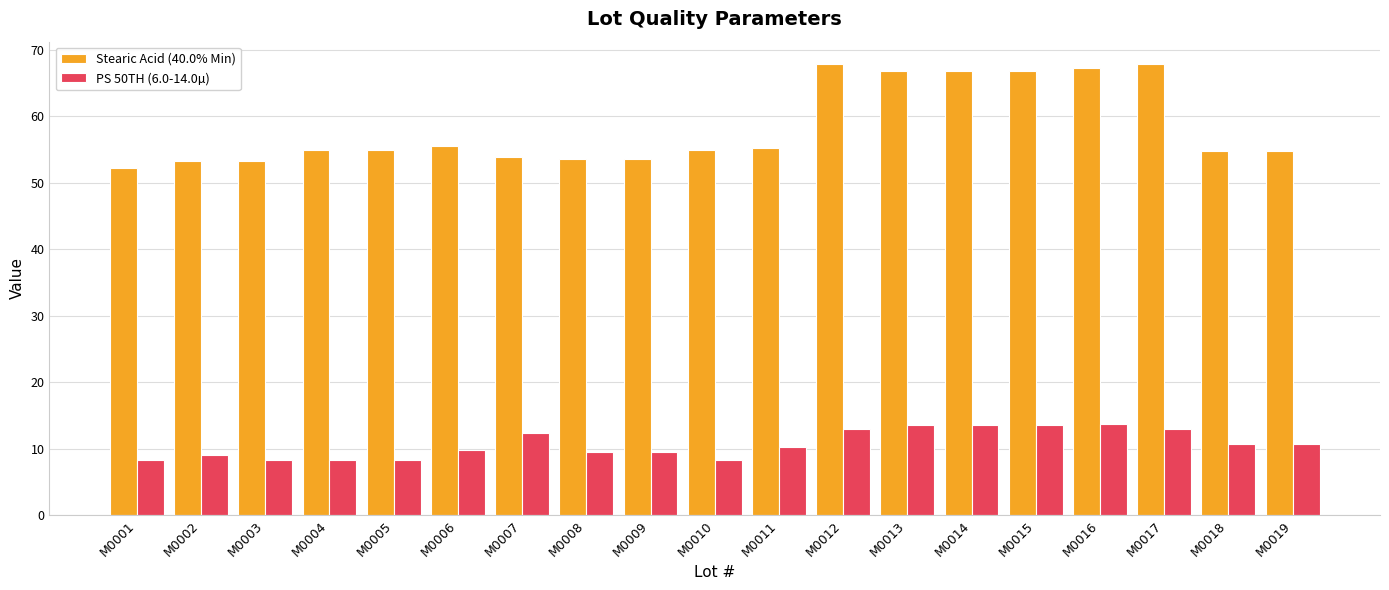

What is the difference between the Stearic Acid (40.0% Min) values at M0006 and M0012?

12.3